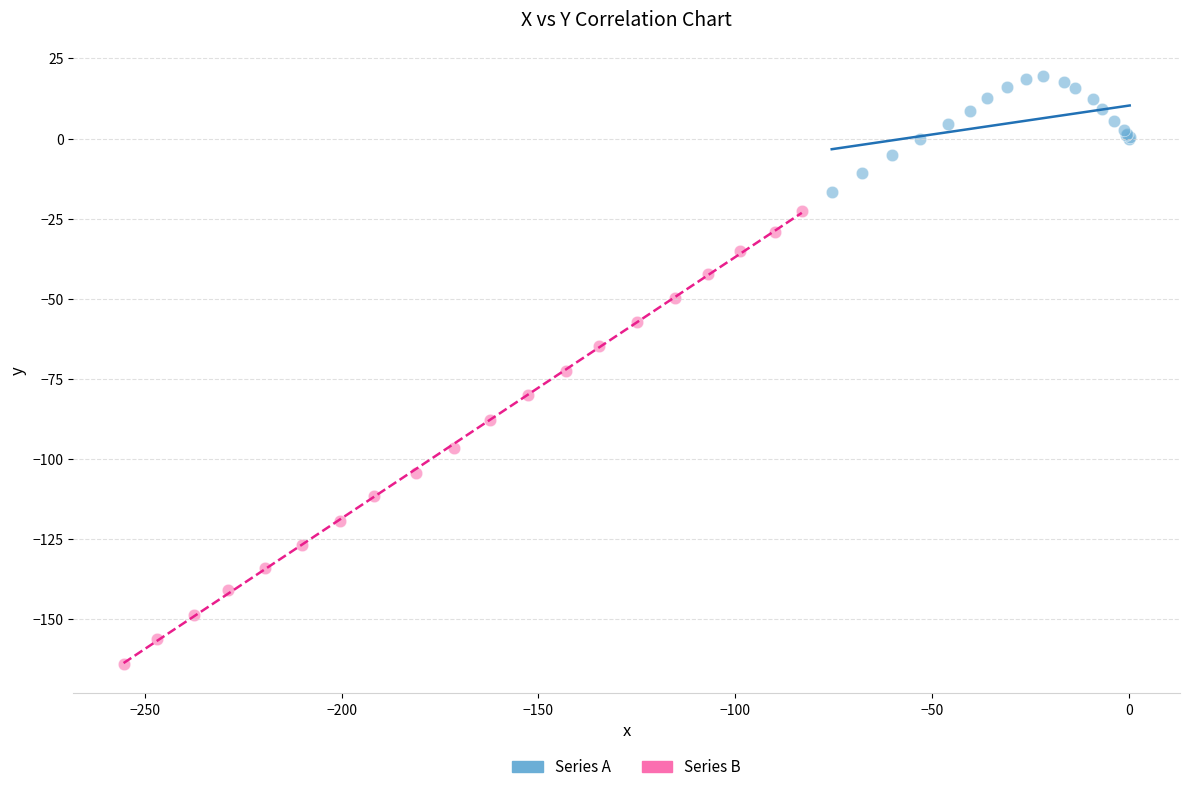

Which series reaches the maximum Y coordinate?

Series A